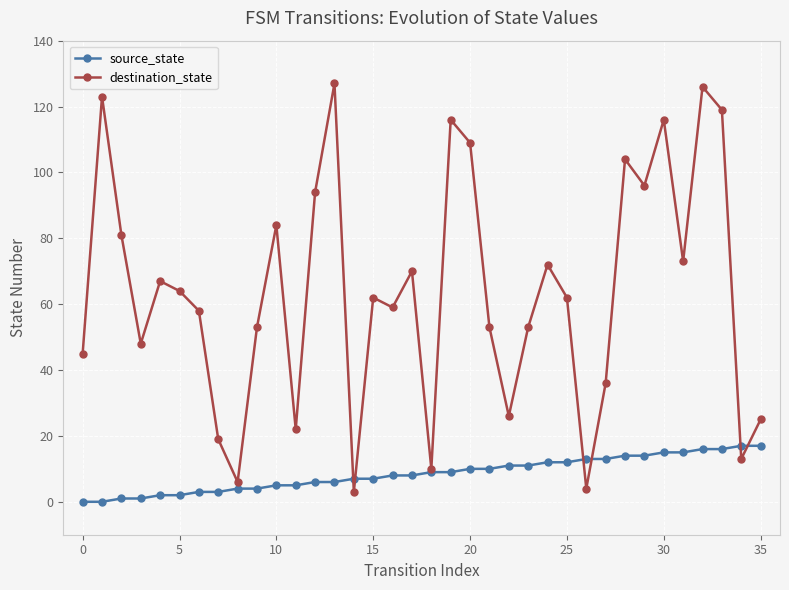

What is the maximum value for destination_state?

127